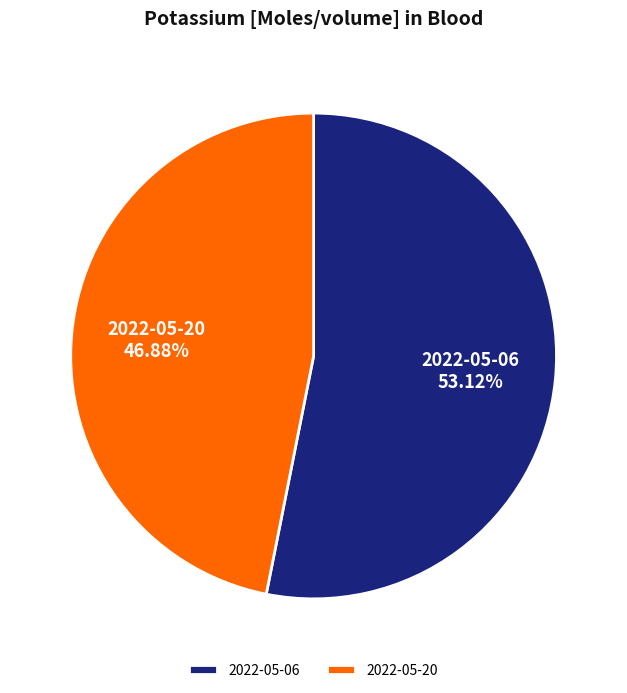

Which slice is the smallest?

2022-05-20